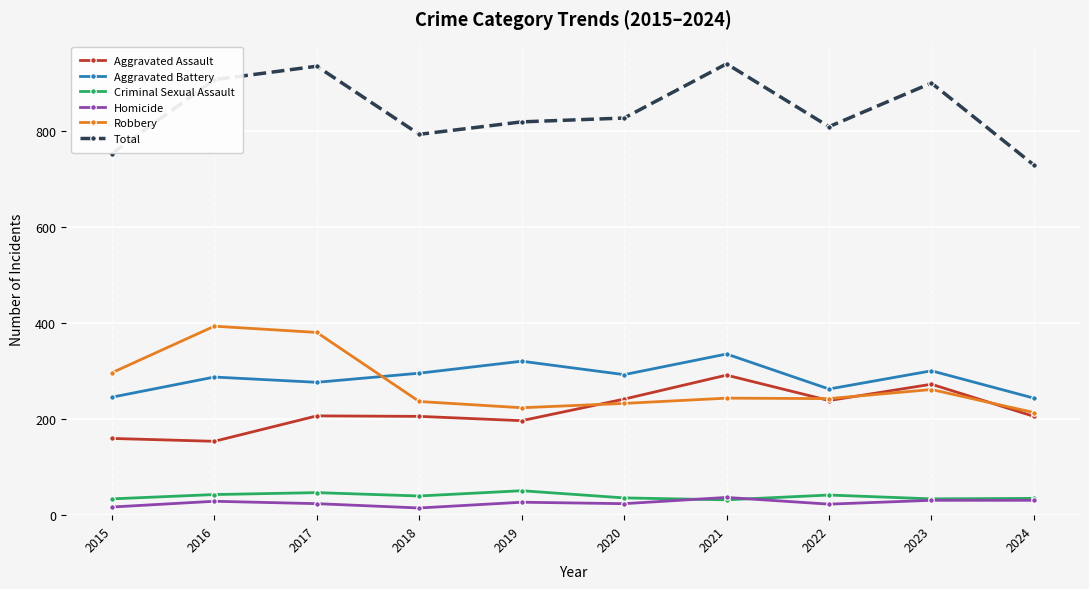

What is the difference between the maximum and minimum values in the Aggravated Assault series?

138